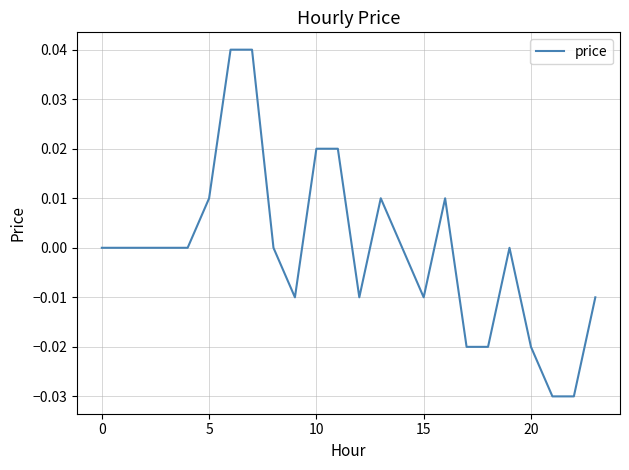

Does the chart display data point markers on the line(s)?

No